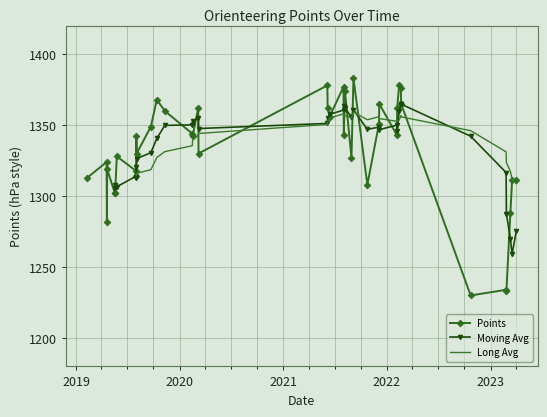

True or false: Points has more than 0 interior local peaks.

True